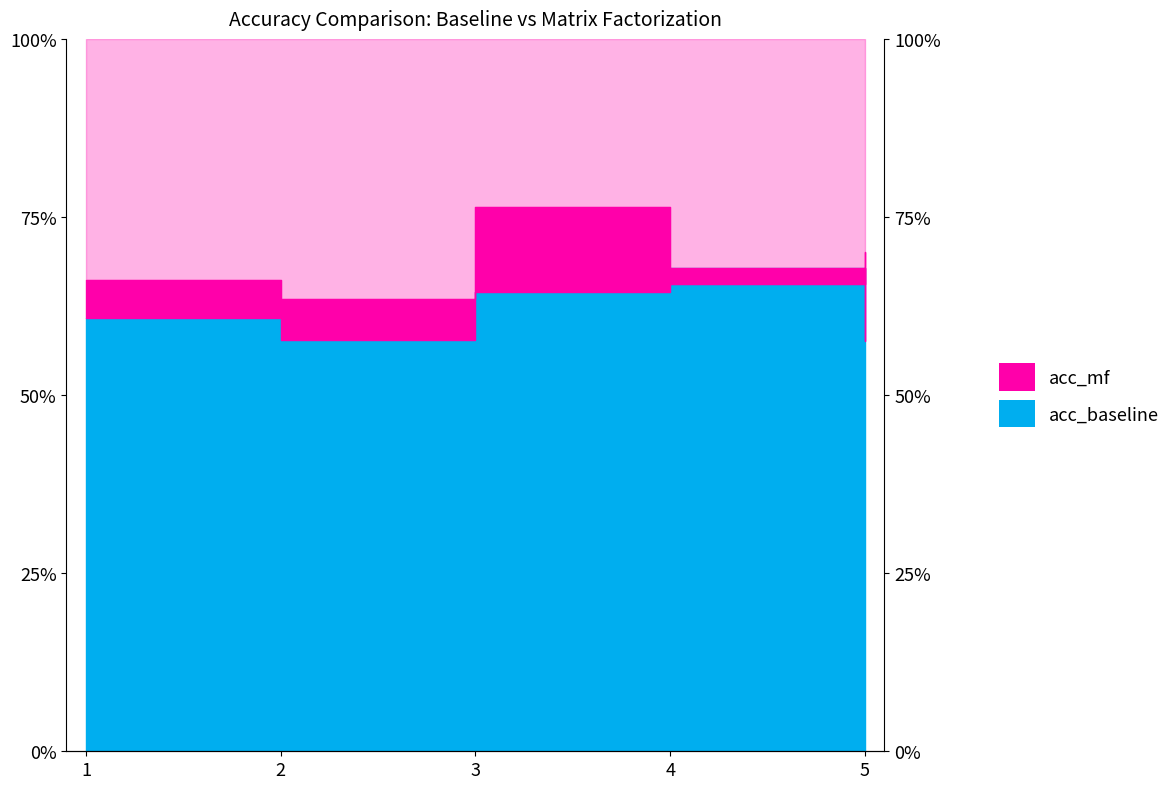

What is the lowest value of the acc_baseline series?

0.6